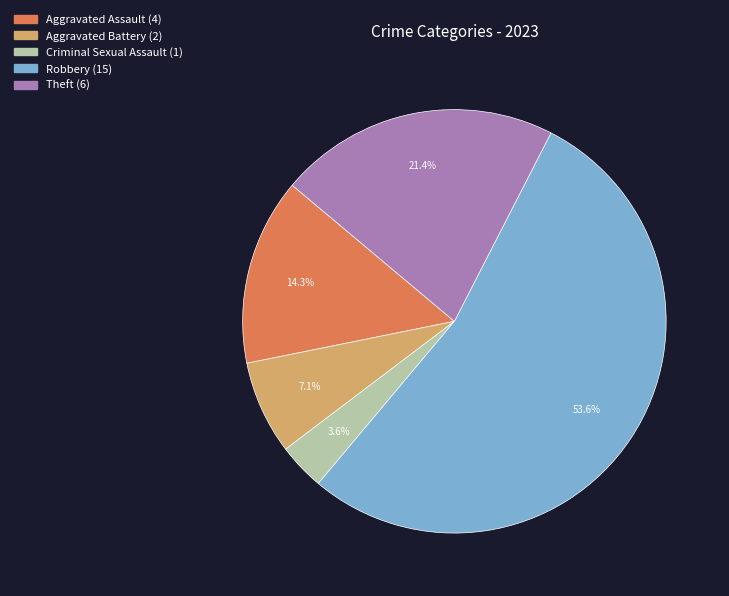

What is the majority slice?

Robbery